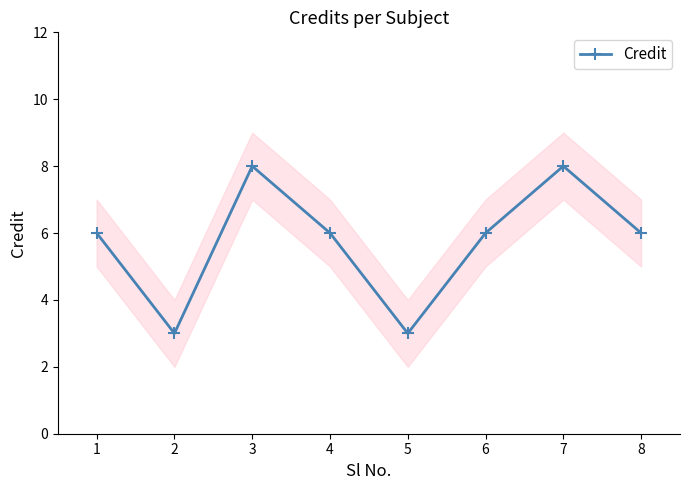

Count the number of data series in this chart.

1